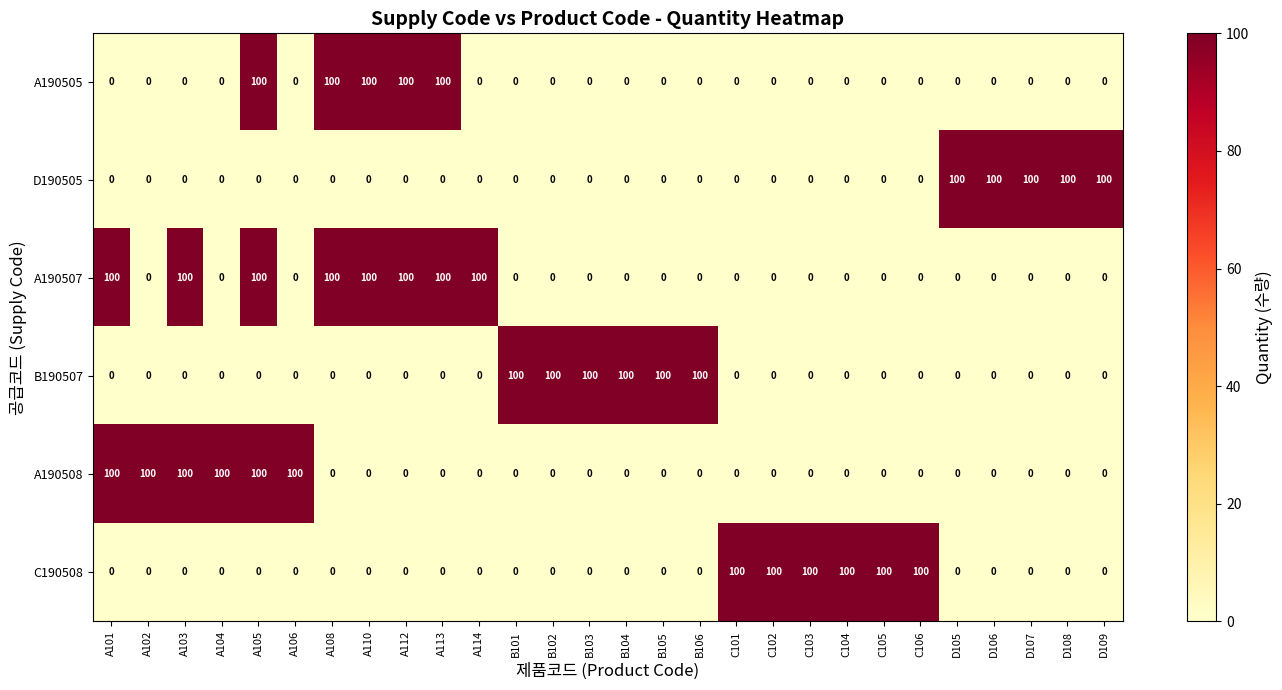

At which category is the sum across all series the highest?

A105